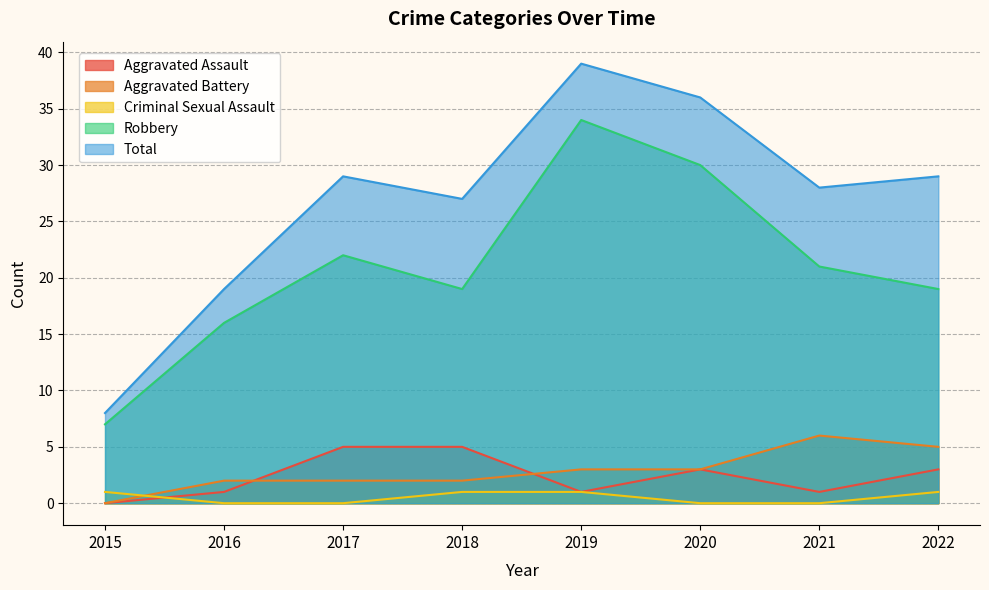

True or false: Aggravated Assault and Criminal Sexual Assault intersect in this chart.

True